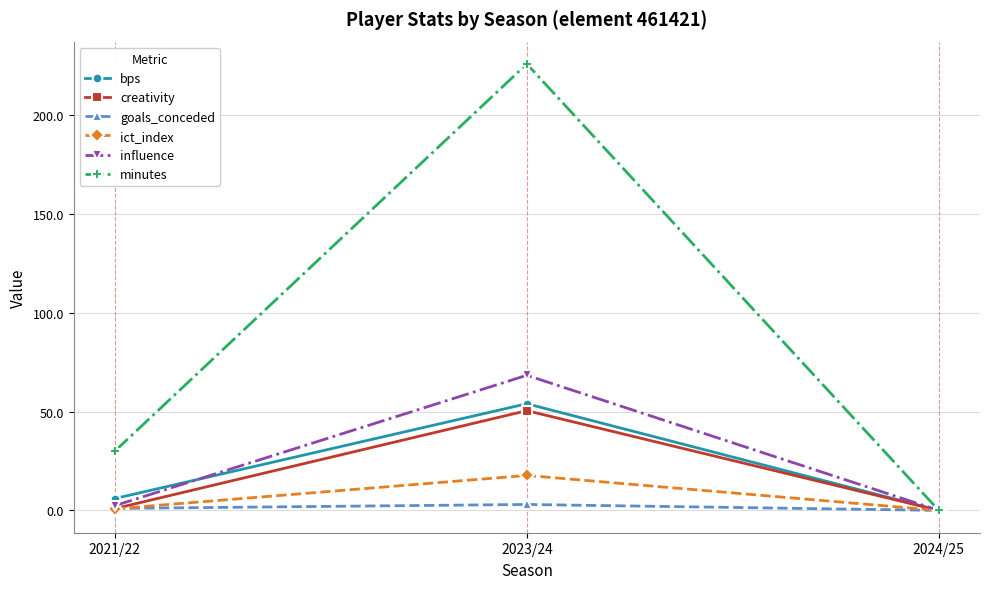

Is it true that bps equals 54.0 at 2023/24?

True